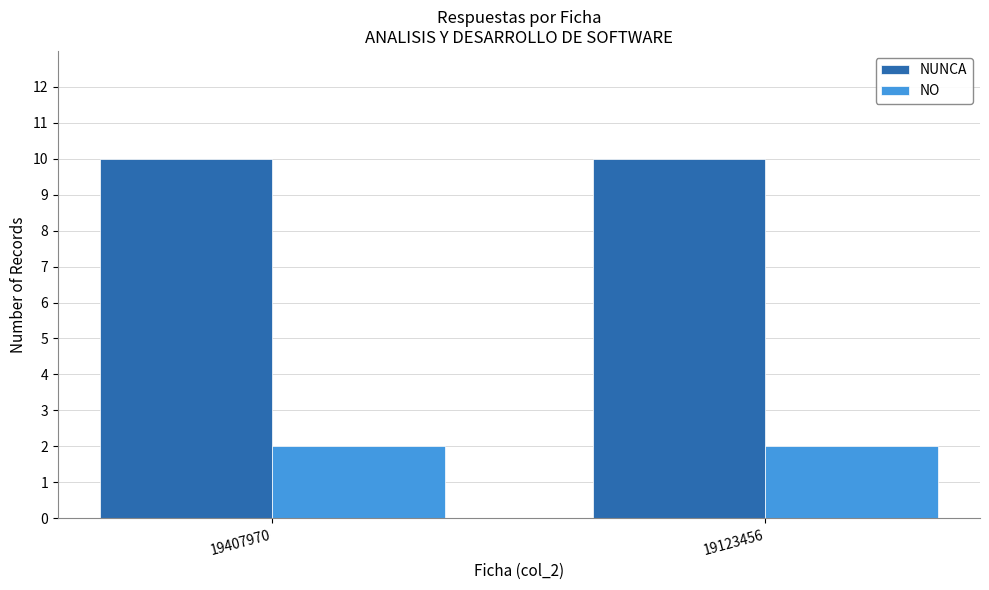

What is the value of the NO bar at the 2nd from the left?

2